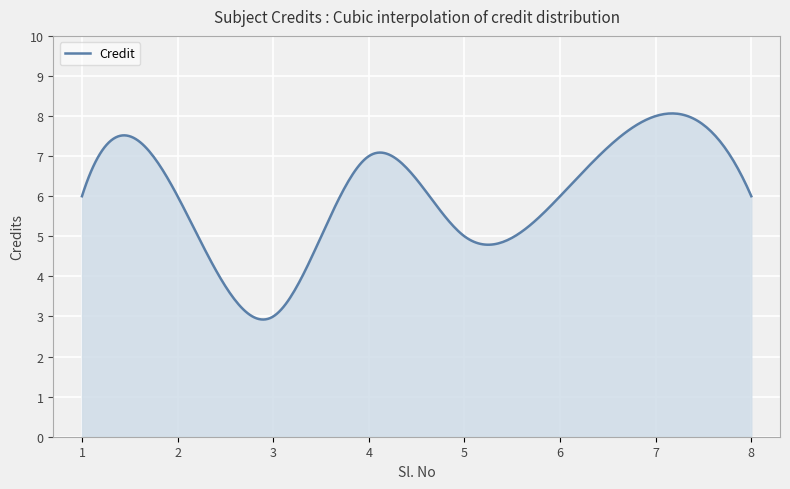

What is the difference between the second highest and minimum values?

5.1